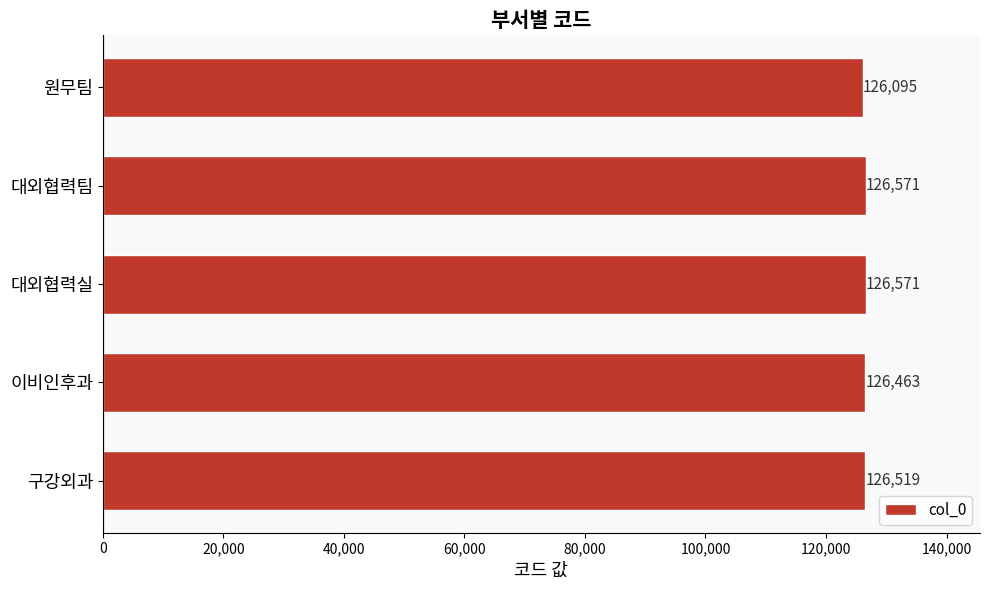

Count the number of categories in the chart.

5